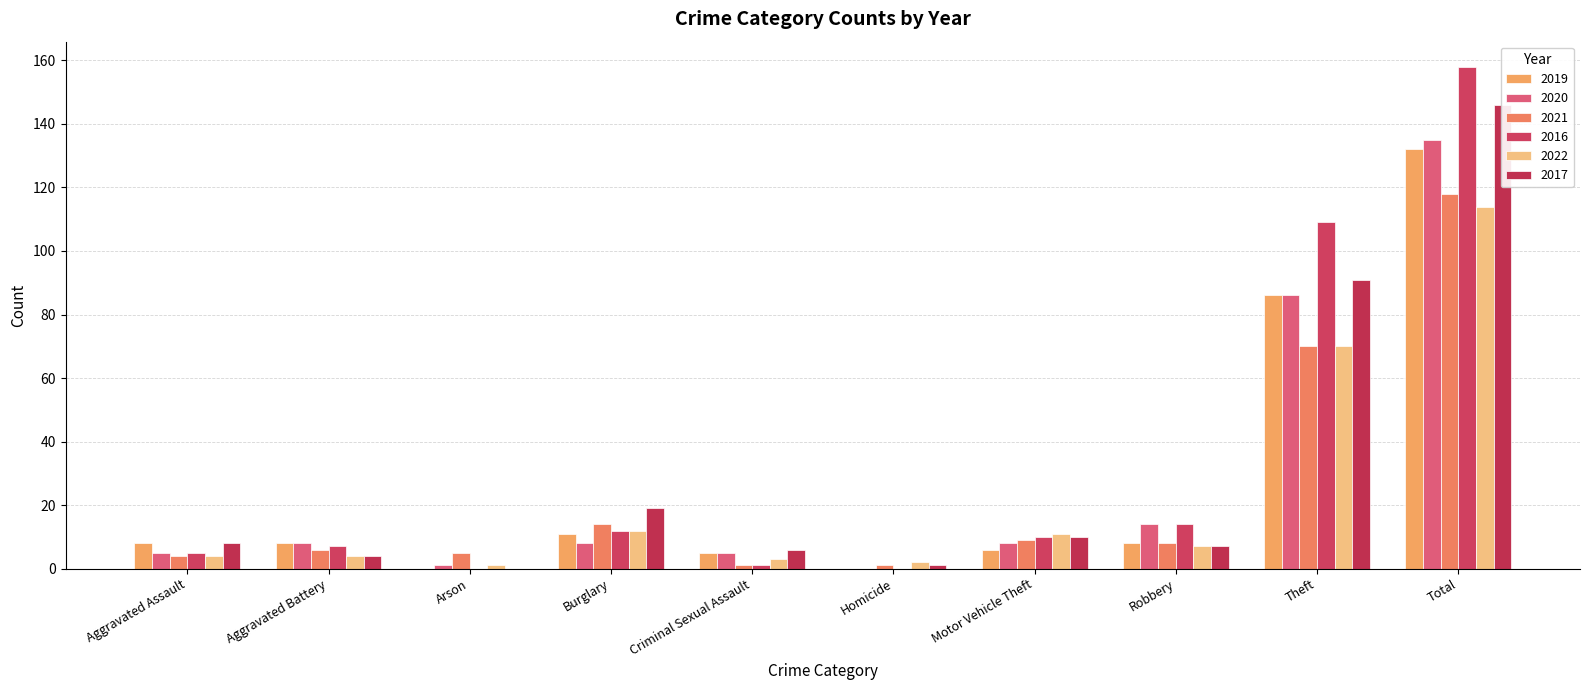

Which series changed the most between Criminal Sexual Assault and Total?

2016